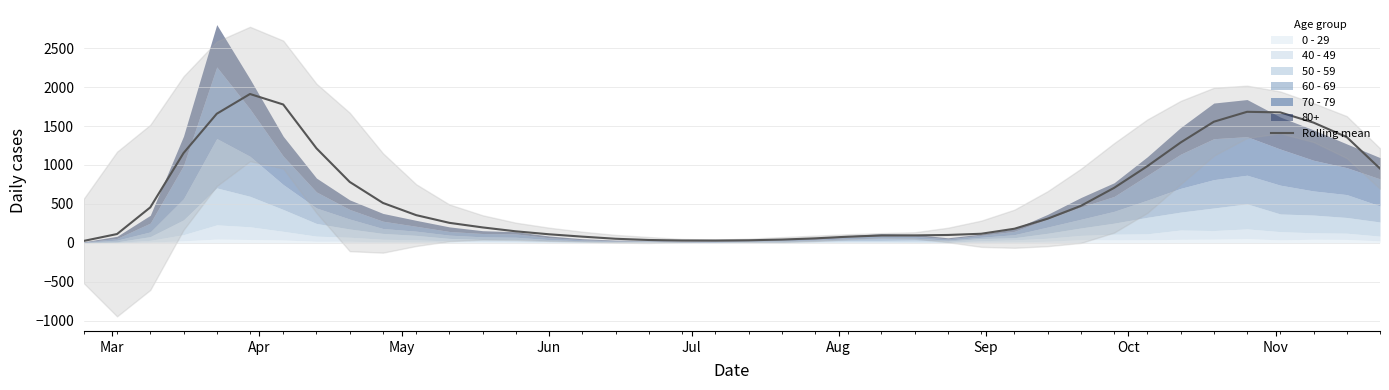

Reading left to right, list all the values displayed in this chart.

24.0	112.2	454.8	1152.2	1657.5	1911.2	1776.5	1213.5	781.8	511.8	355.0	256.0	197.2	147.0	109.0	78.8	51.5	35.8	29.5	29.0	32.0	41.0	56.8	78.2	93.8	94.8	100.2	115.8	180.2	309.5	474.2	705.5	984.2	1287.8	1555.0	1682.5	1675.0	1543.8	1357.2	953.5